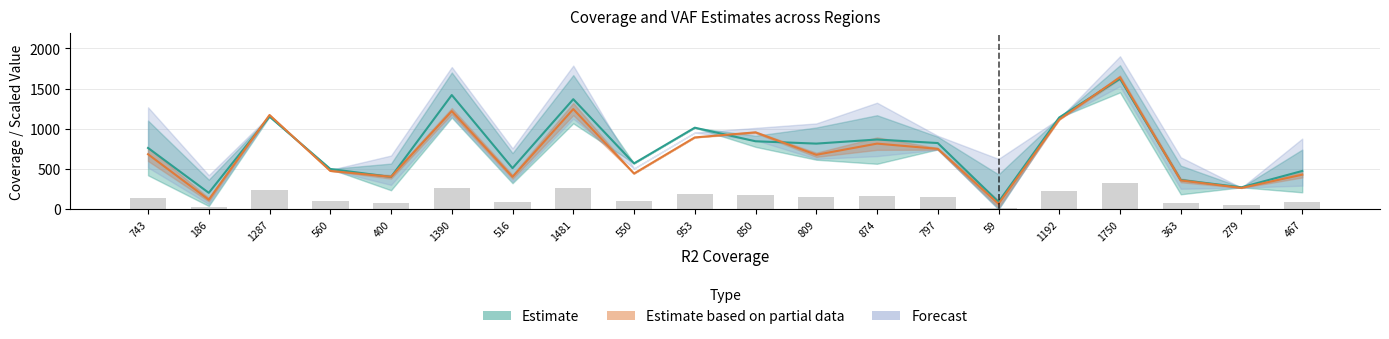

Are the bars grouped side by side (vs. stacked)?

Yes